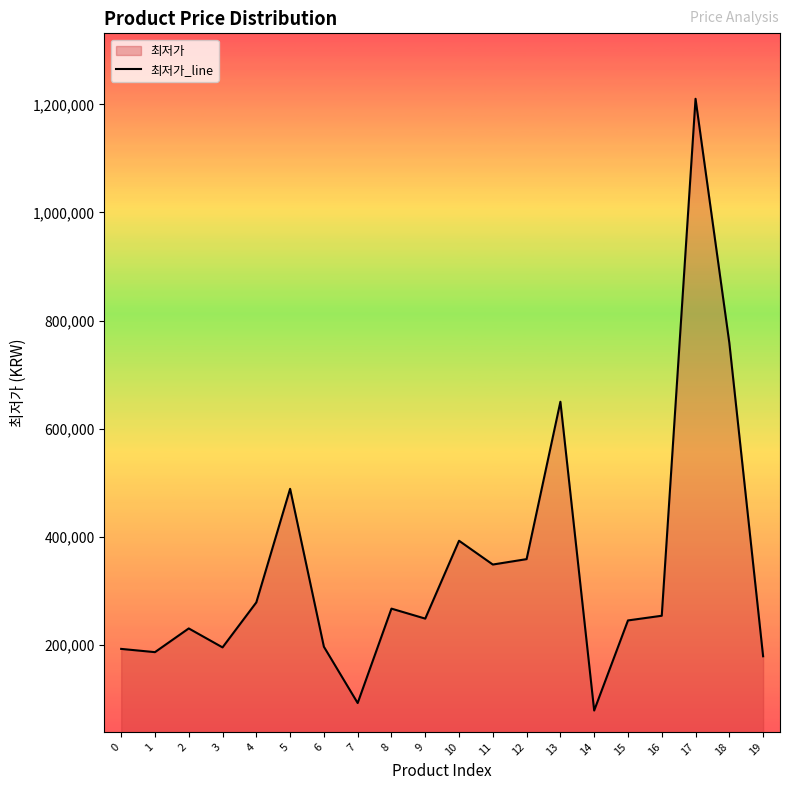

Which has a higher value, 9 or 17?

17